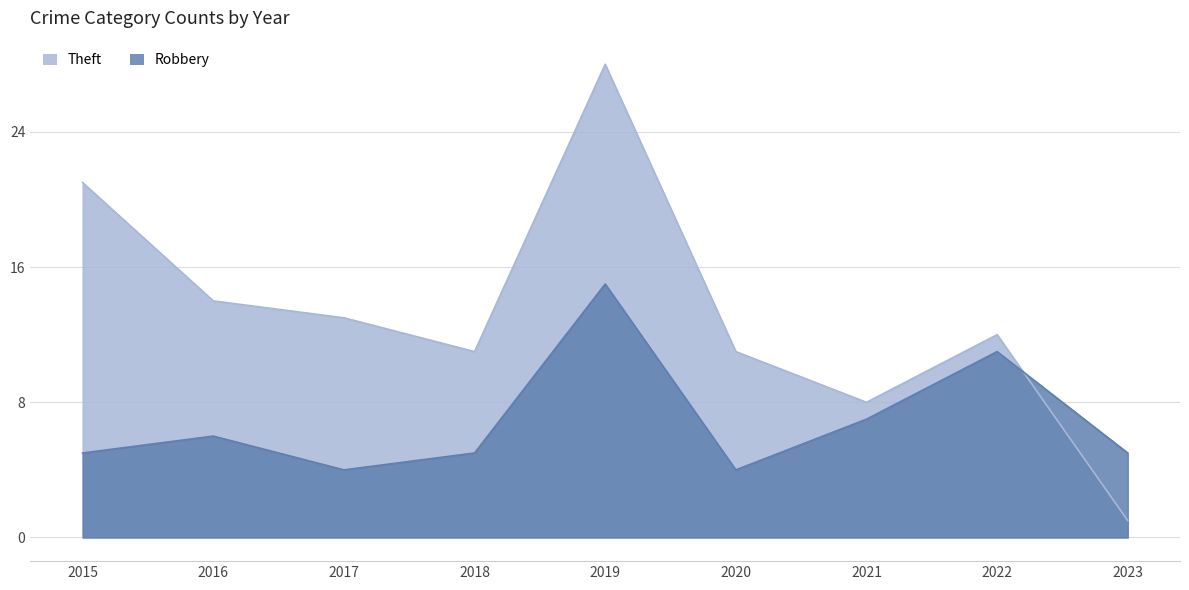

Reading right to left, list all the values displayed in this chart.

Theft: 2023=1	2022=12	2021=8	2020=11	2019=28	2018=11	2017=13	2016=14	2015=21
Robbery: 2023=5	2022=11	2021=7	2020=4	2019=15	2018=5	2017=4	2016=6	2015=5